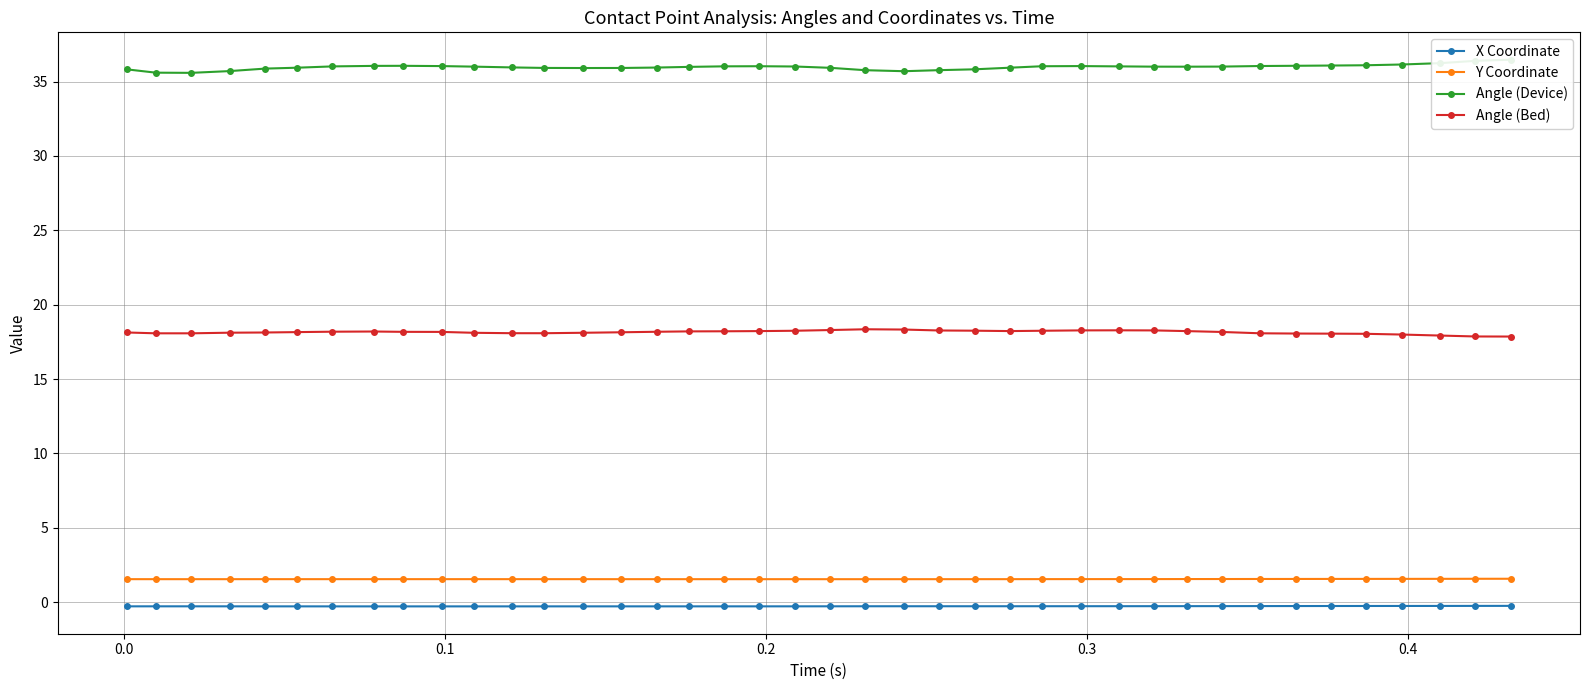

What is the lowest value of the Angle (Bed) series?

17.9